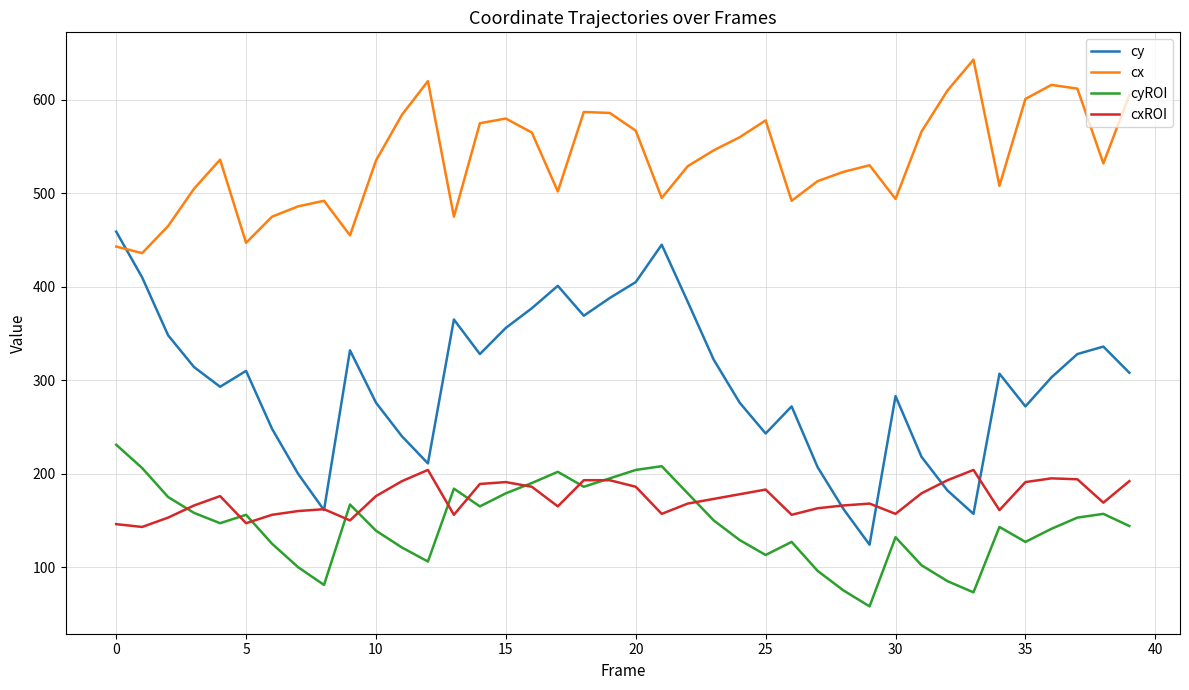

What is the maximum value for cyROI?

231